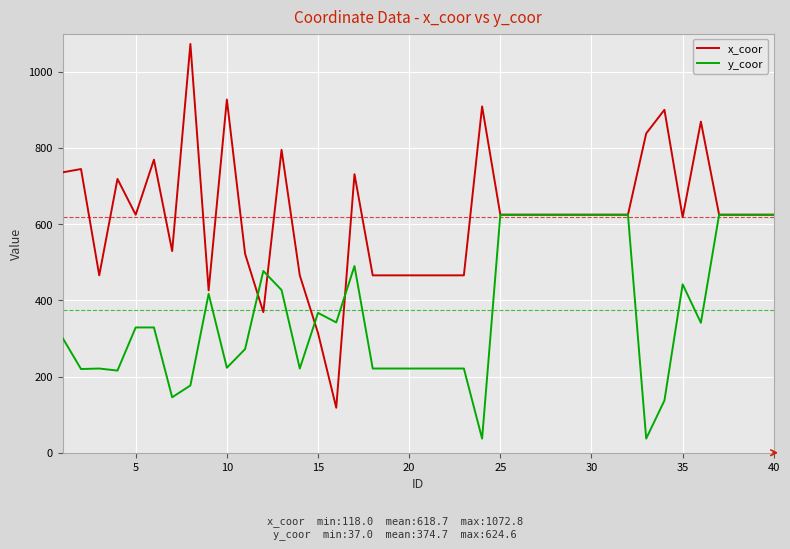

Which series has the largest range (max minus min)?

x_coor